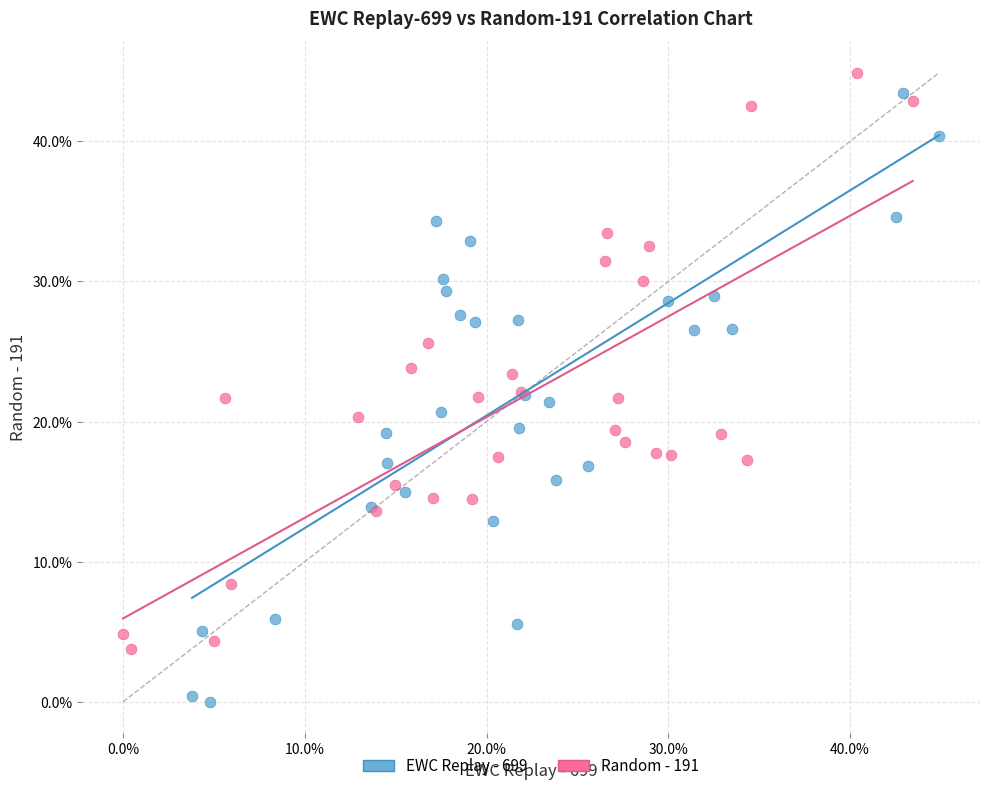

Which series has the largest Y range (max minus min)?

EWC Replay - 699